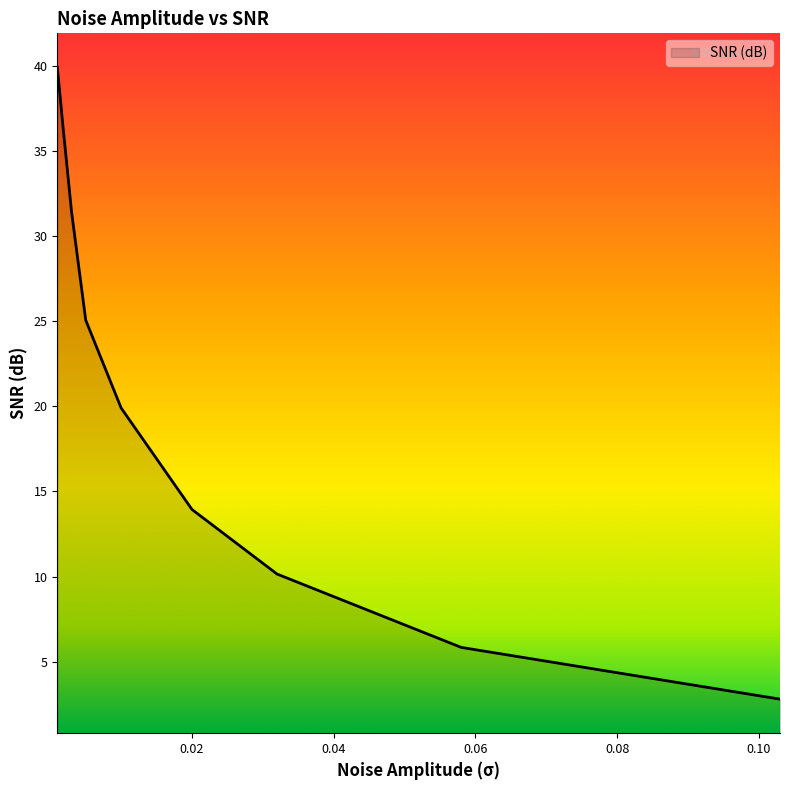

True or false: there are more than 2 points higher than both neighbors.

False